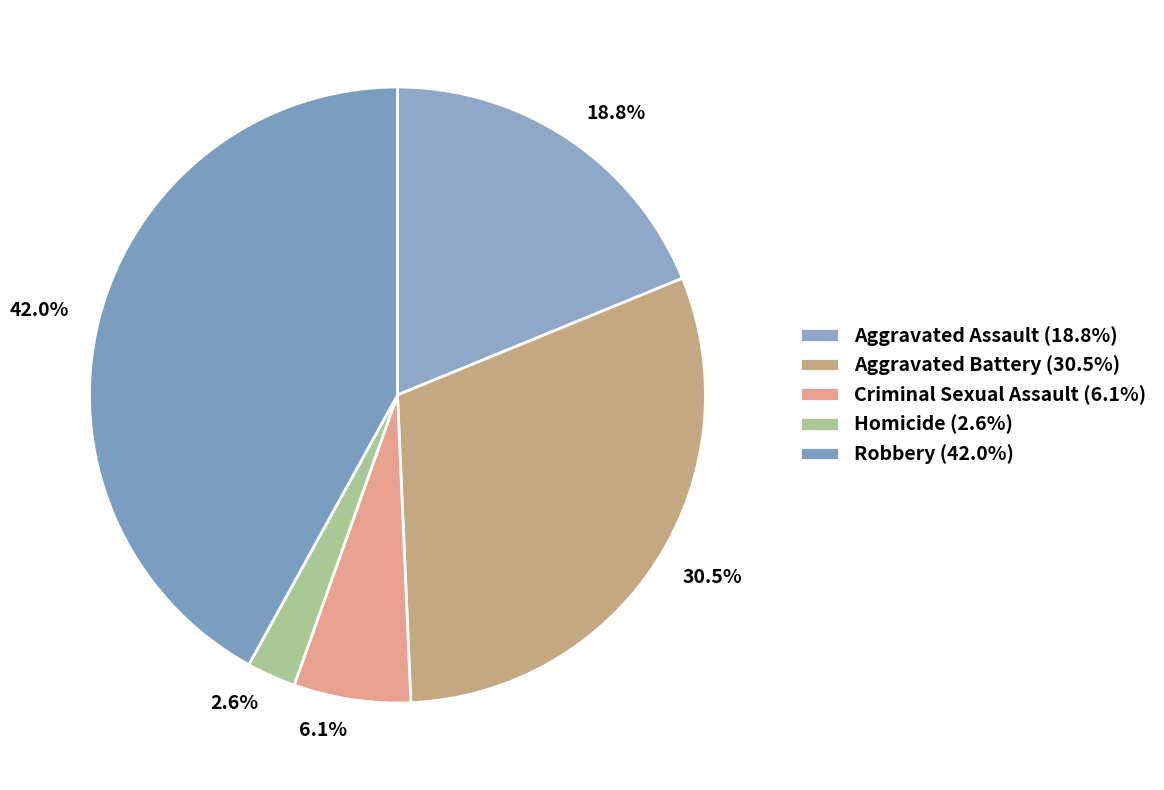

What percentage is the Robbery slice, to the nearest percent?

42%